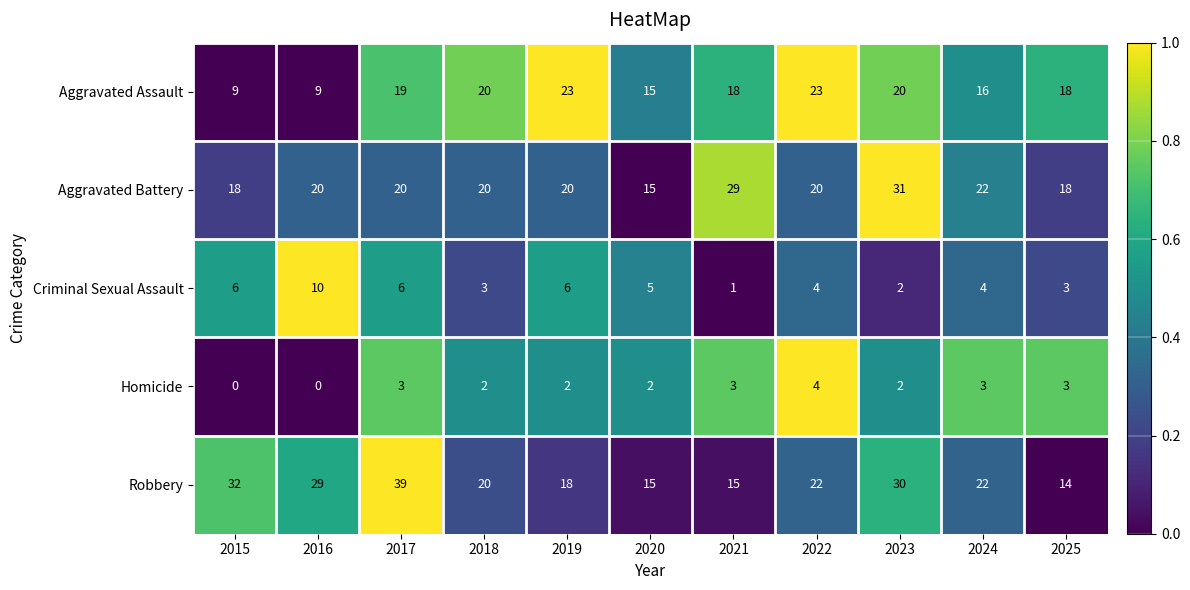

How many series are shown in this chart?

5